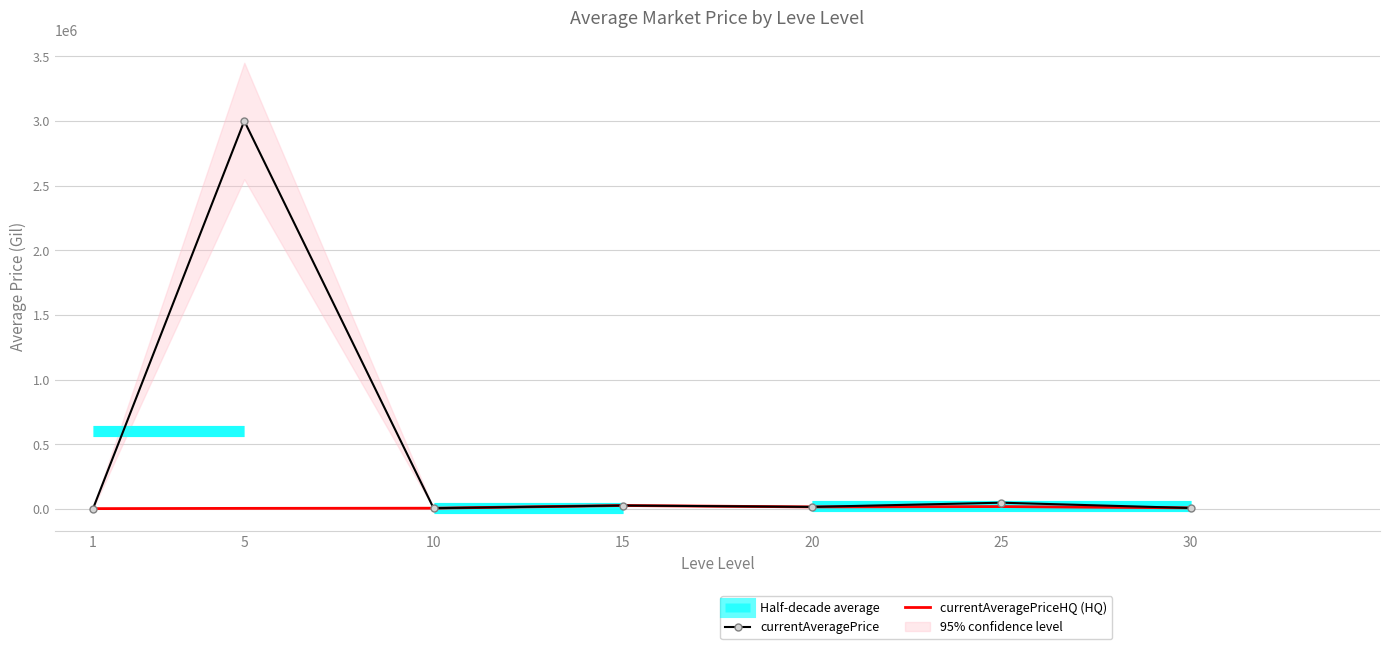

What is the smallest value displayed?

1376.2